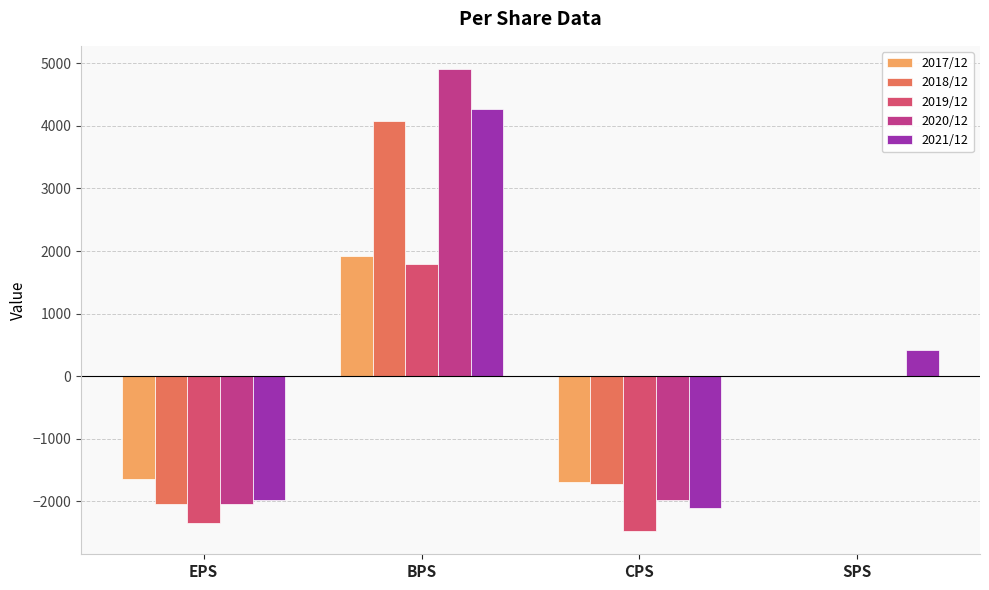

What is the total value across all series at BPS?

16965